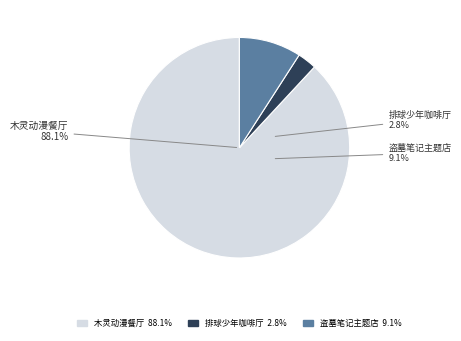

Does 杭州·排球少年!!垃圾场决战 主题咖啡厅 account for over 50% of the chart?

No